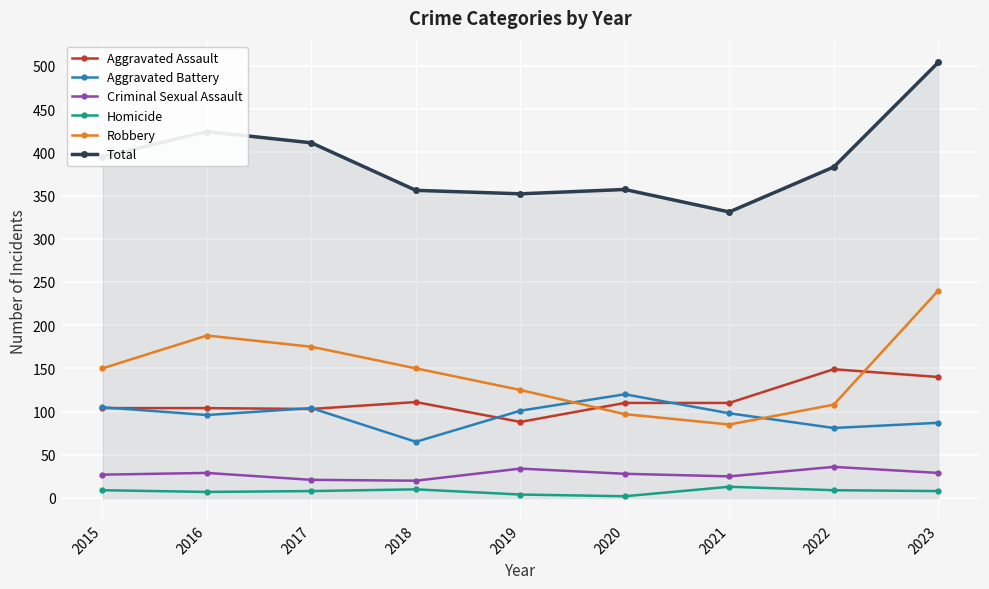

What is the lowest value of the Homicide series?

2